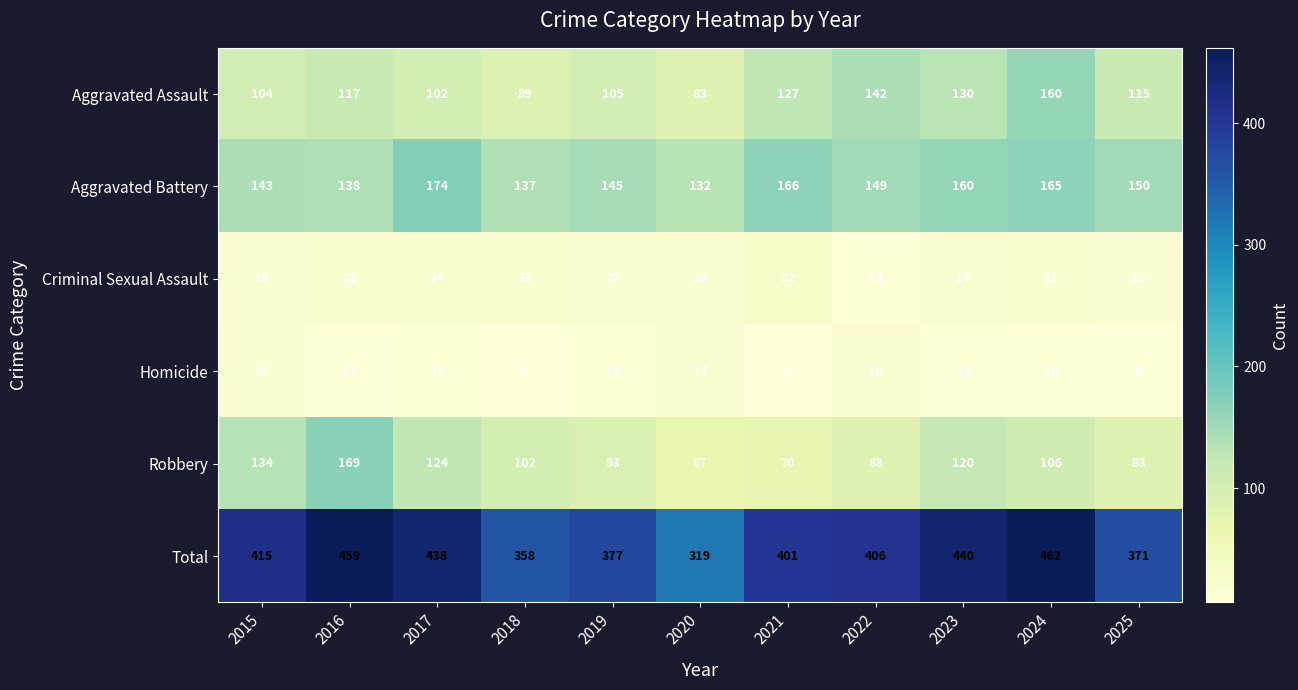

Which series changed the most between 2016 and 2019?

Total